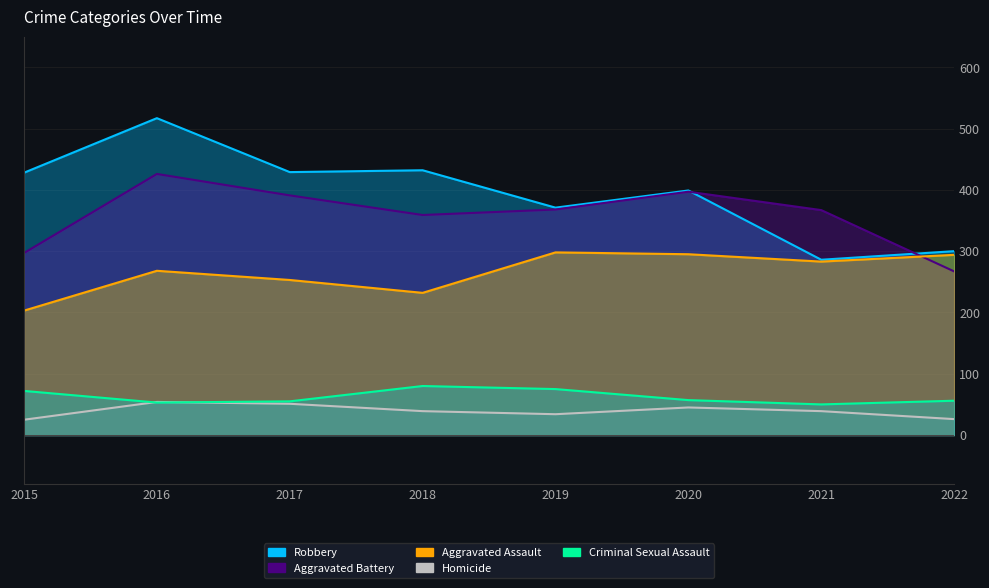

List the labels in order of Aggravated Assault value, largest first.

2019, 2020, 2022, 2021, 2016, 2017, 2018, 2015